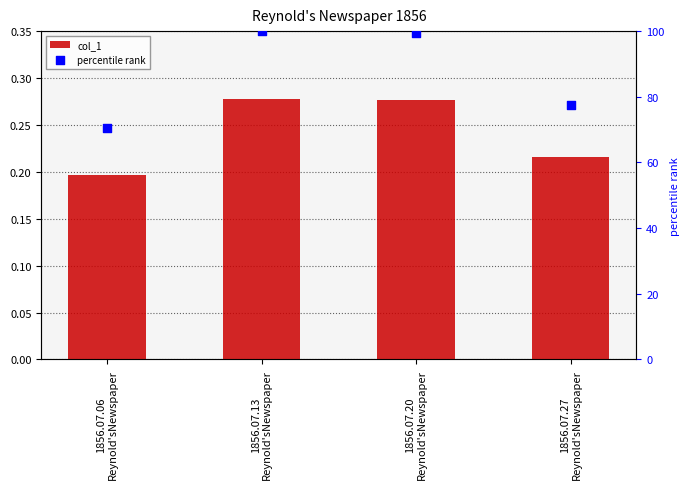

Which series has the largest Y range (max minus min)?

percentile rank